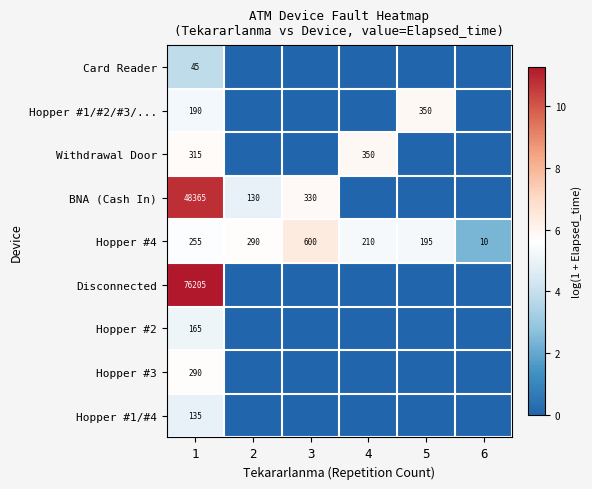

Rank the series at 1 from lowest to highest value.

Card Reader, Hopper #1/#4, Hopper #2, Hopper #1/#2/#3/..., Hopper #4, Hopper #3, Withdrawal Door, BNA (Cash In), Disconnected